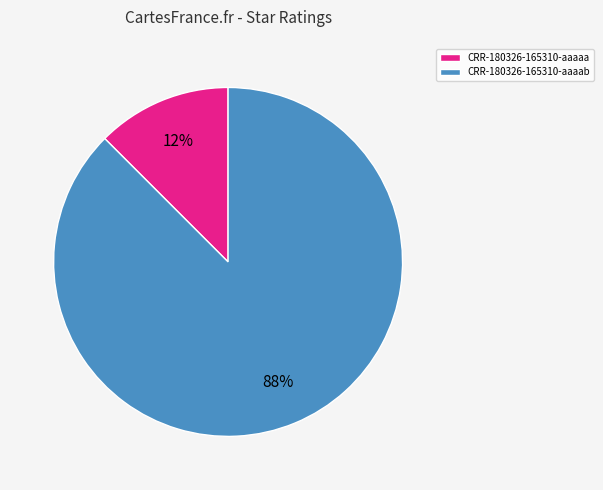

To the nearest percent, what is the combined percentage of CRR-180326-165310-aaaab and CRR-180326-165310-aaaaa?

100%